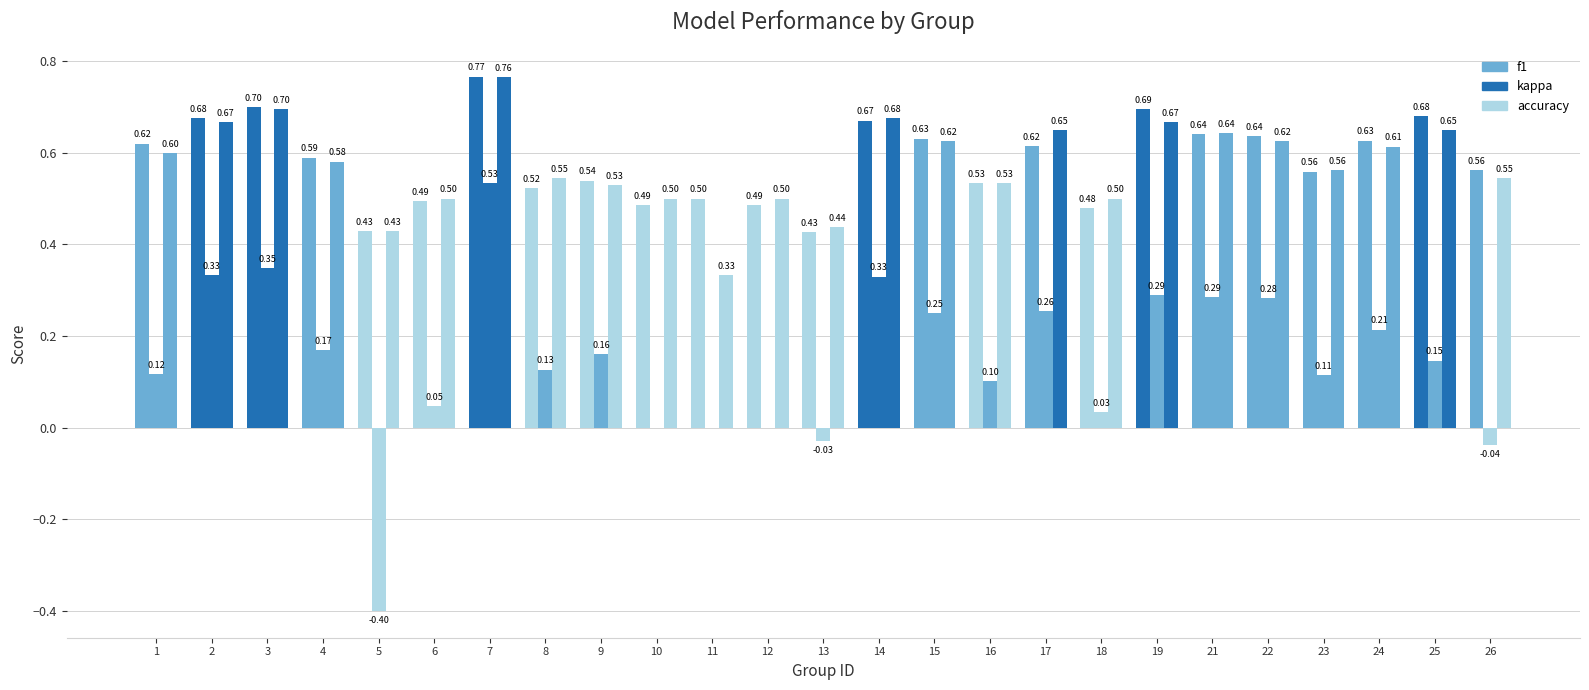

The value of accuracy at 14 is 1.0. True or false?

False